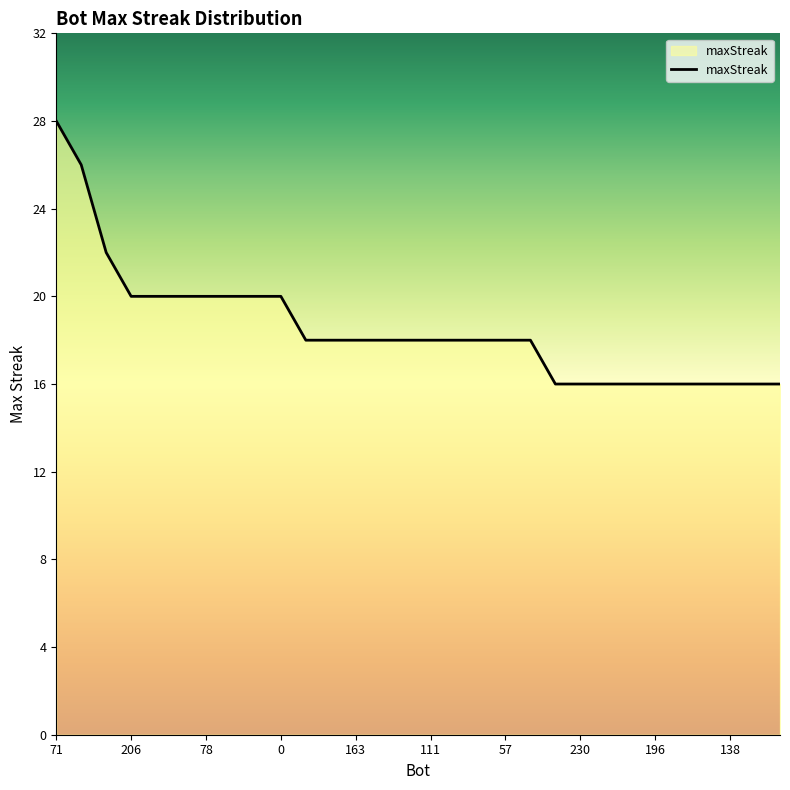

What is the smallest value displayed?

16